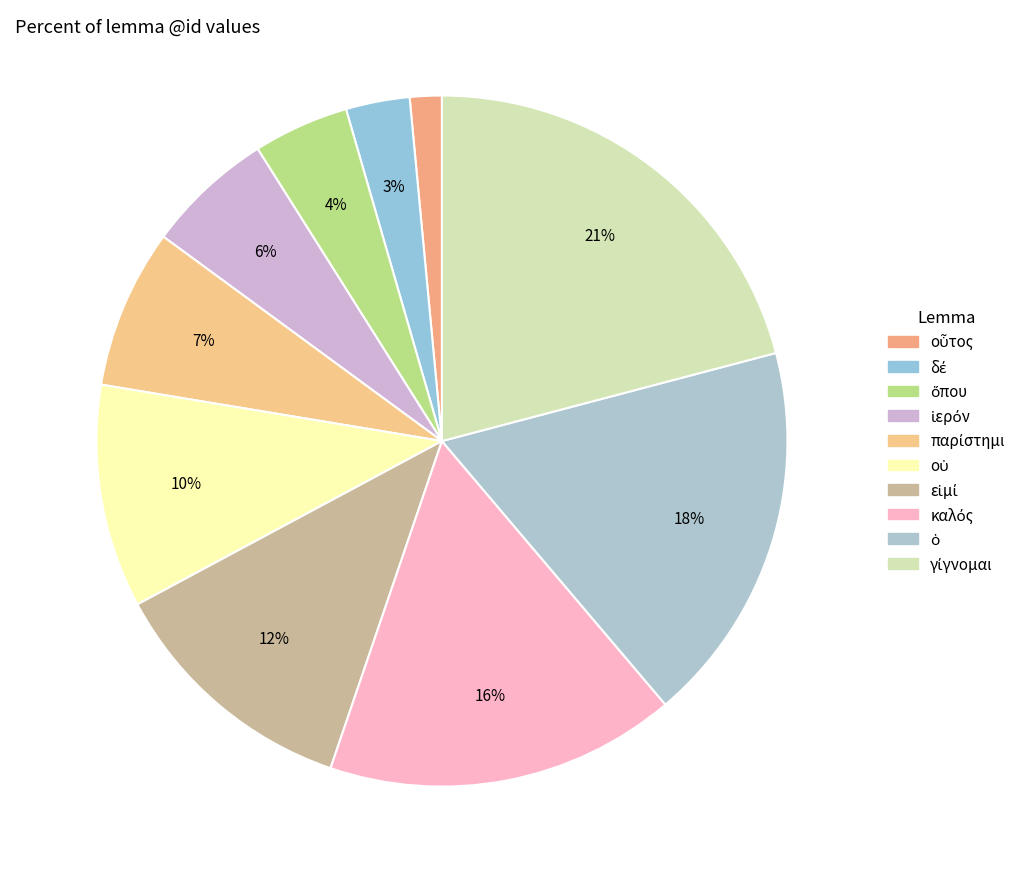

Count the number of slices in the pie.

10